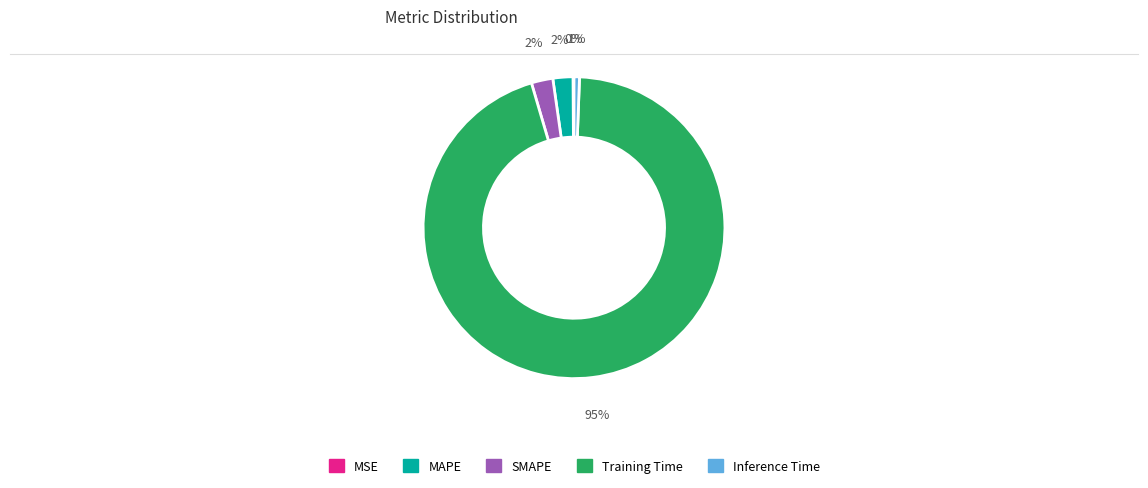

What is the largest slice in the pie chart?

Training Time